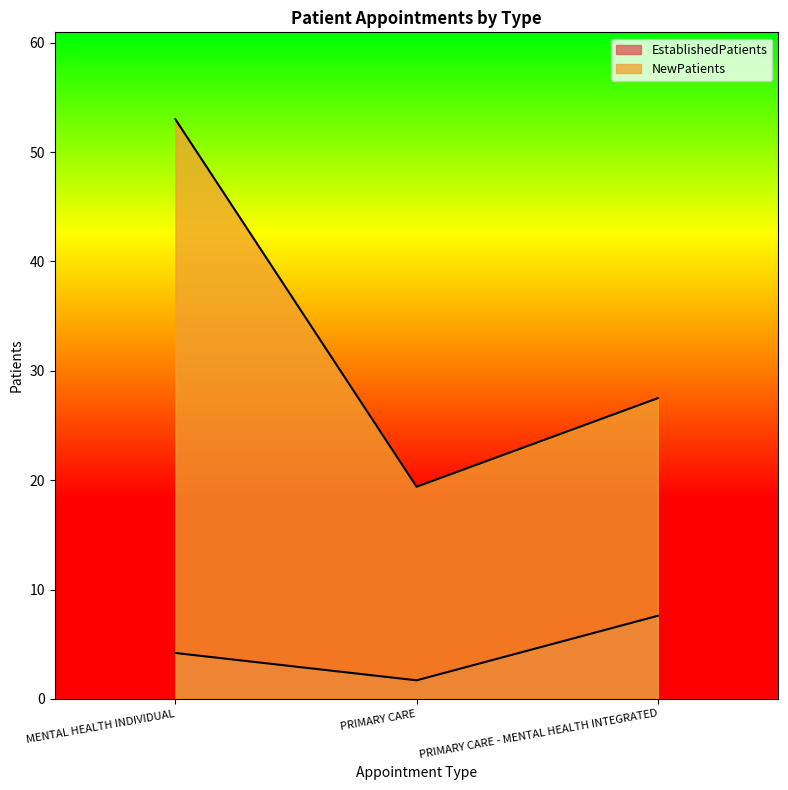

What is the difference between the EstablishedPatients values at MENTAL HEALTH INDIVIDUAL and PRIMARY CARE?

2.5